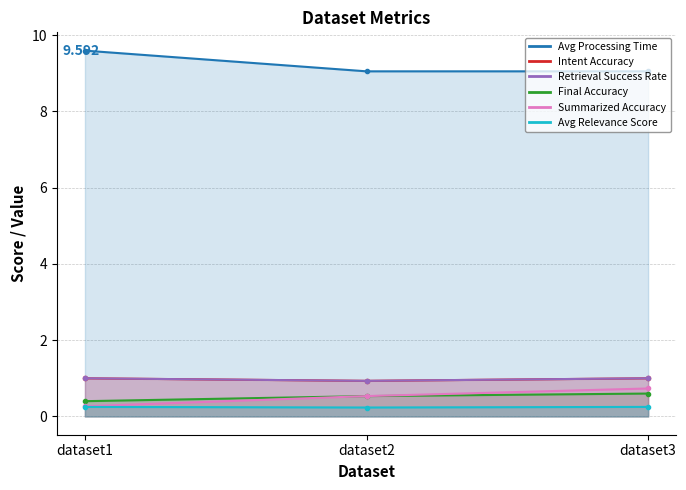

Which category has the lowest value in the Intent Accuracy series?

dataset2